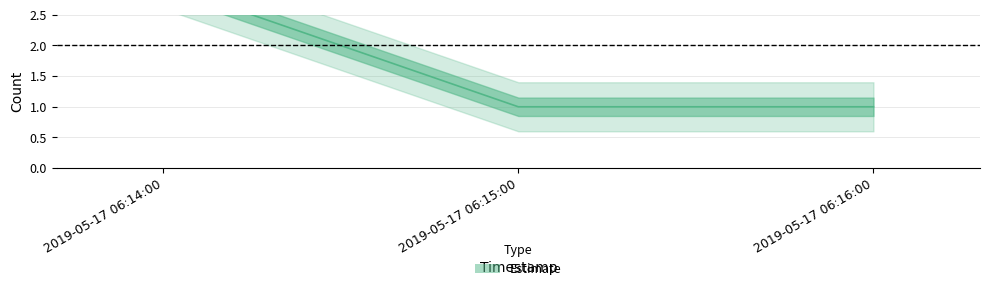

What is the sum of all values?

5